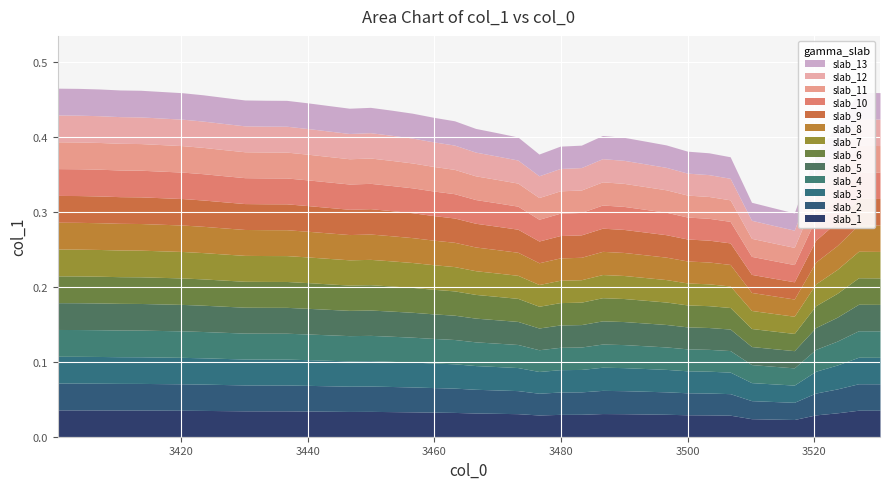

What is the value of the 36th point from the left?

0.3